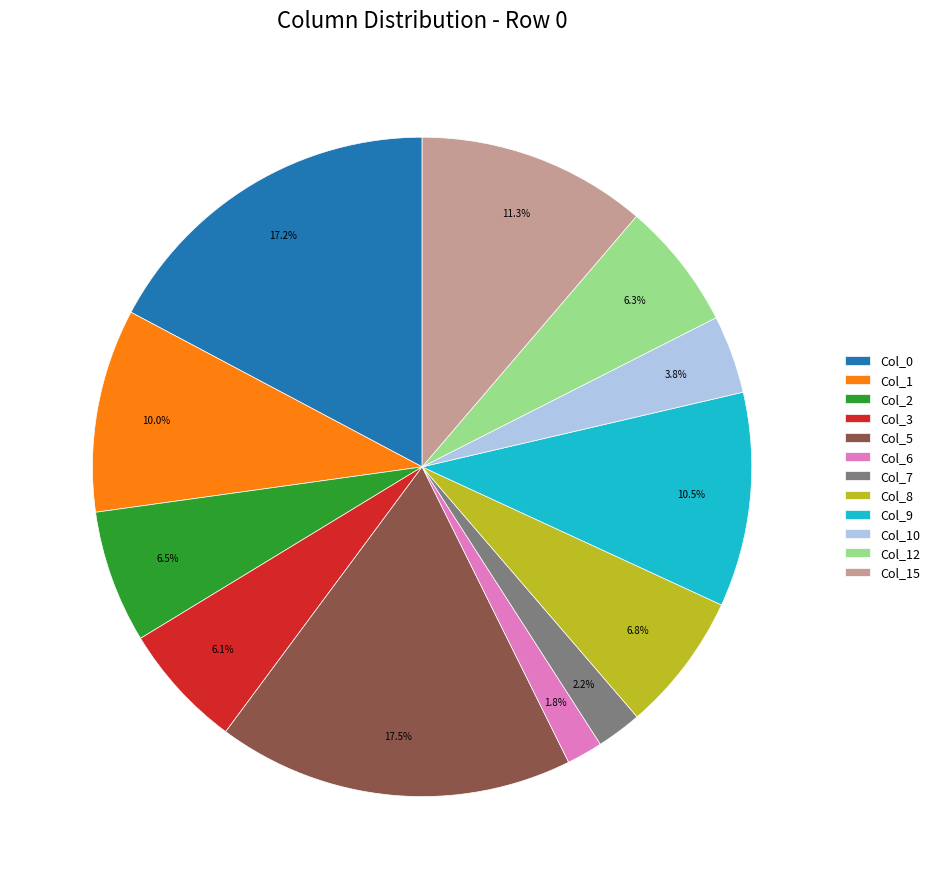

Do Col_6 and Col_5 together represent more than half of the pie?

No